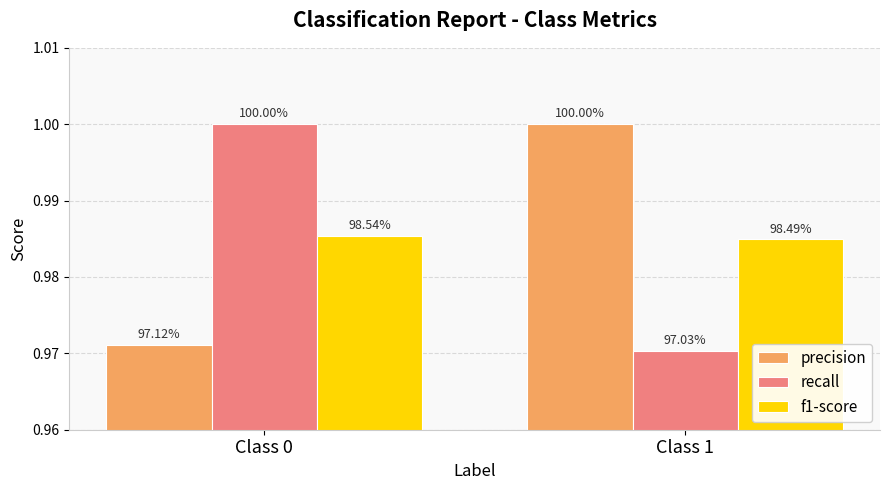

Are the bars horizontal?

No